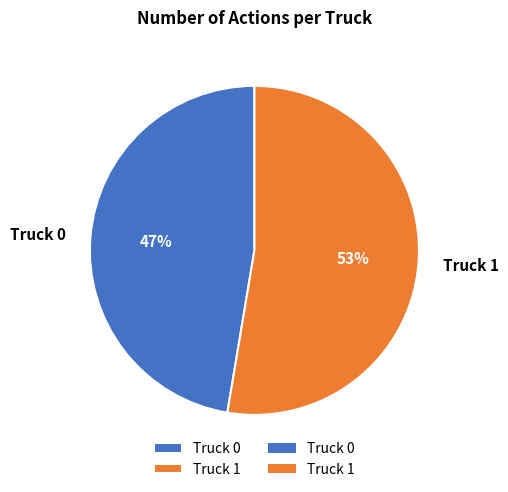

To the nearest percent, what portion does Truck 0 represent?

47%